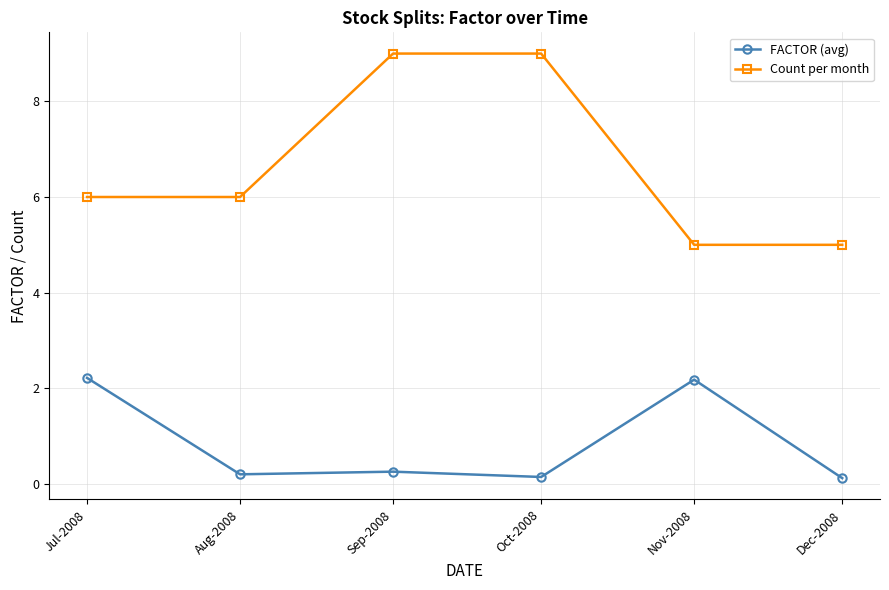

What is the spread (max minus min) of values at Dec-2008?

4.9